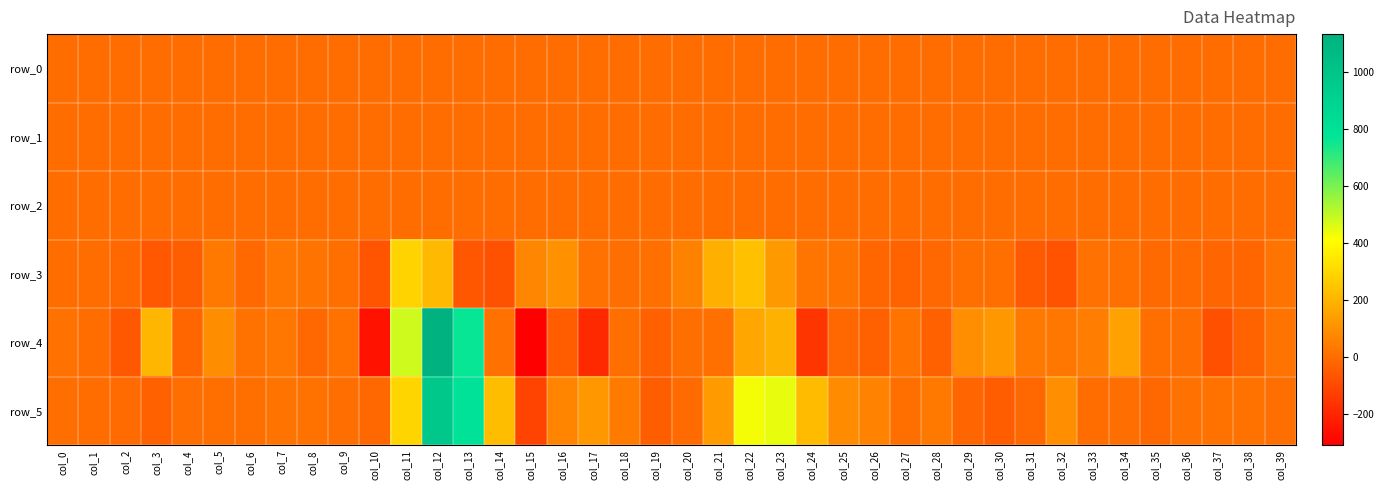

What is the sum of the row_2 values at col_13 and col_7?

1.9